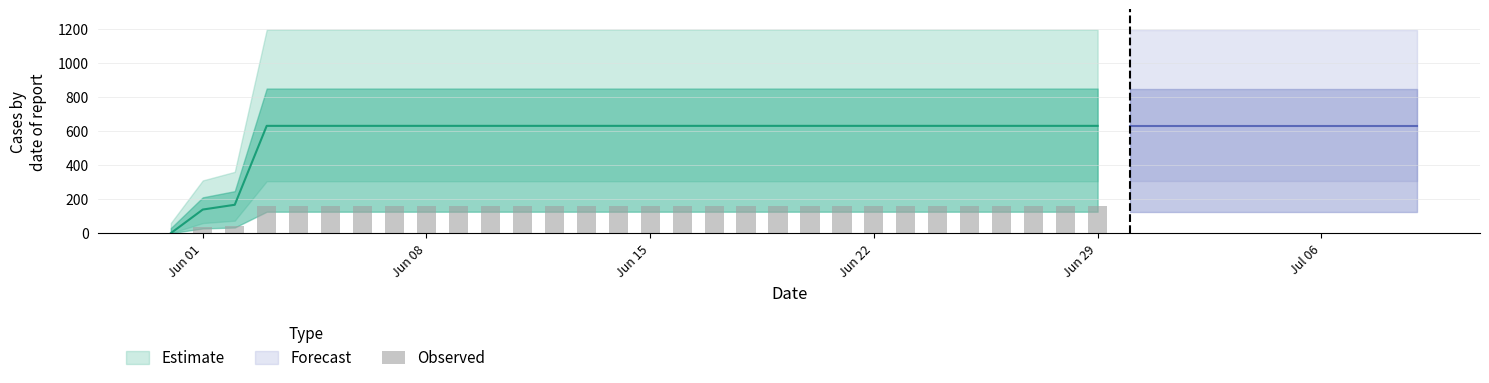

How many values are above zero?

29